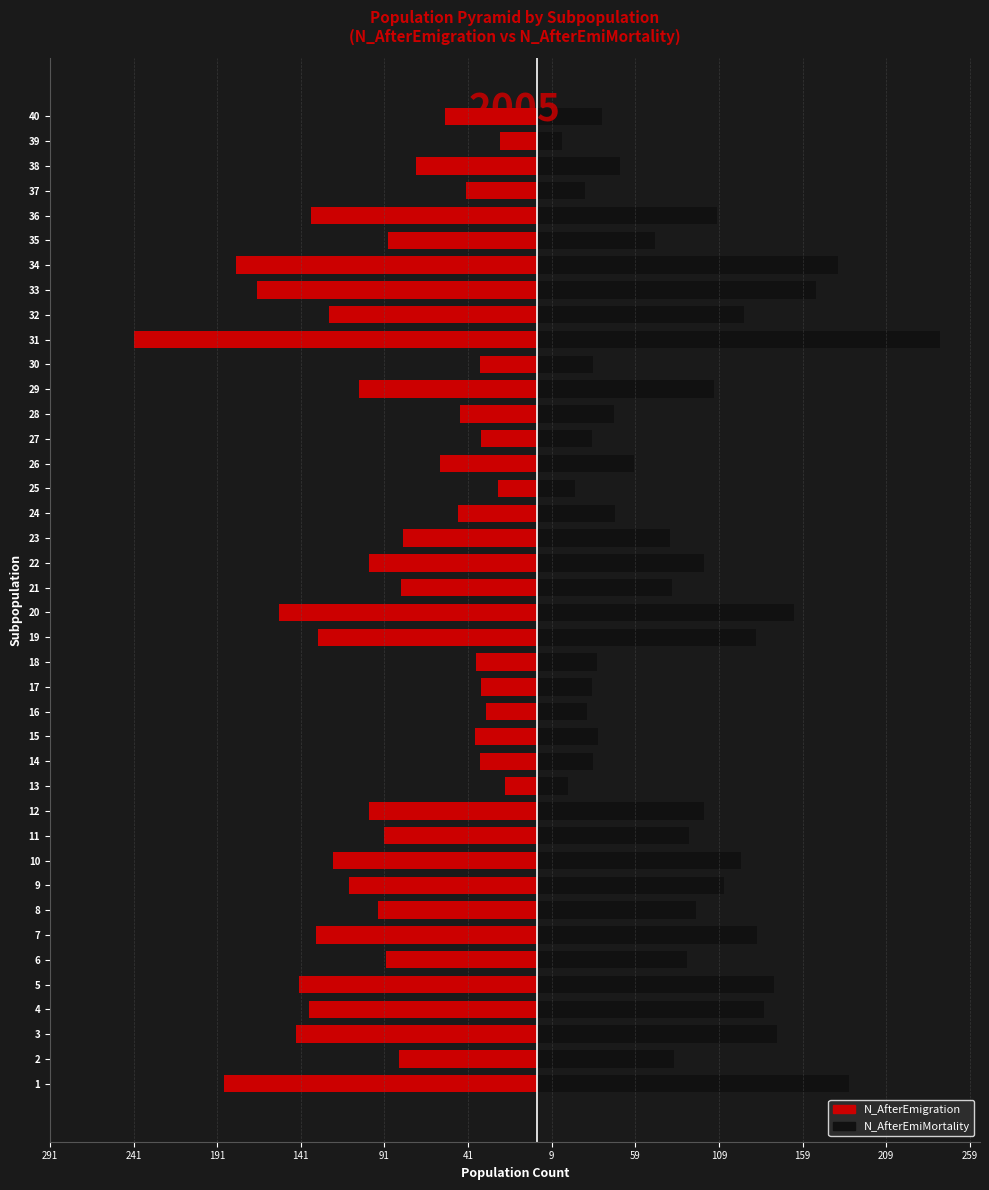

What is the maximum value shown in the chart?

241